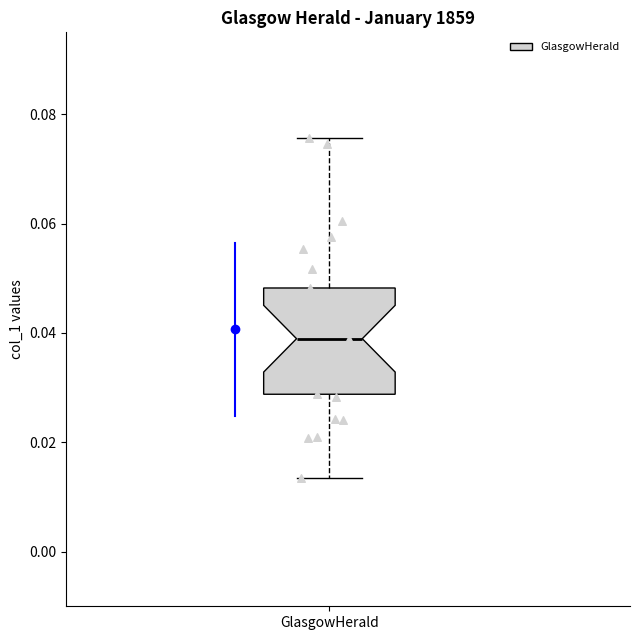

Where does the upper whisker of the box for GlasgowHerald end on the y-axis? The values are not printed on the chart, so give them approximately, as read against the axis.

0.076